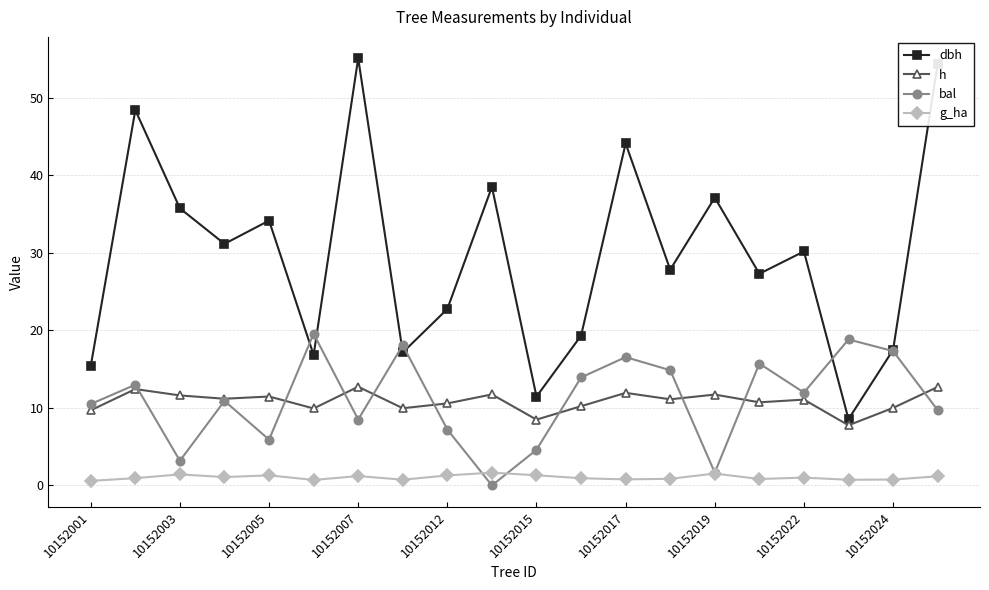

How many values in bal are above zero?

19